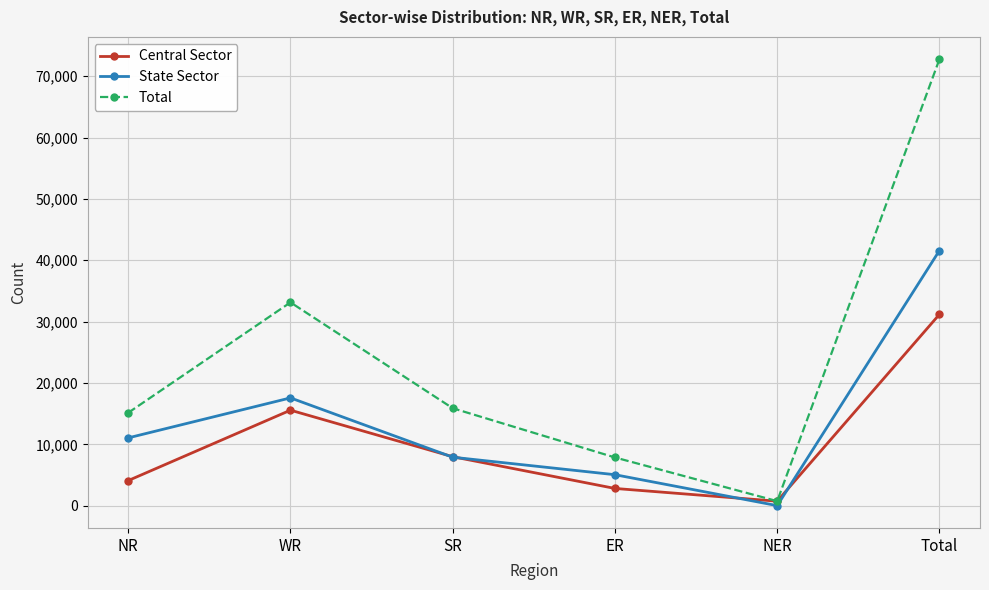

Does the chart display data point markers on the line(s)?

Yes